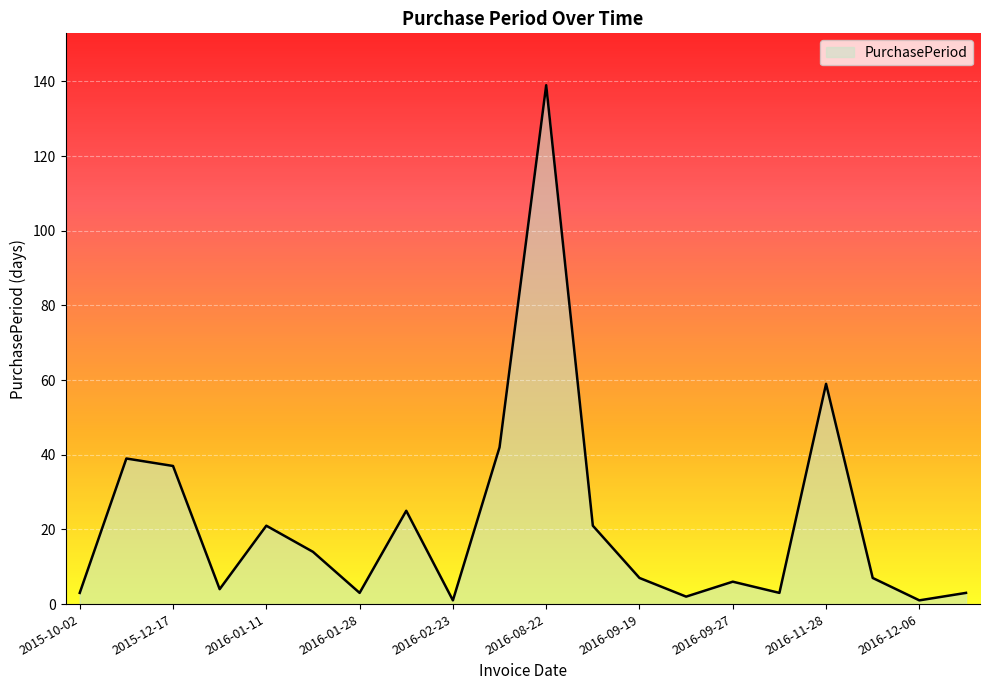

What is the difference between the maximum and minimum values?

138